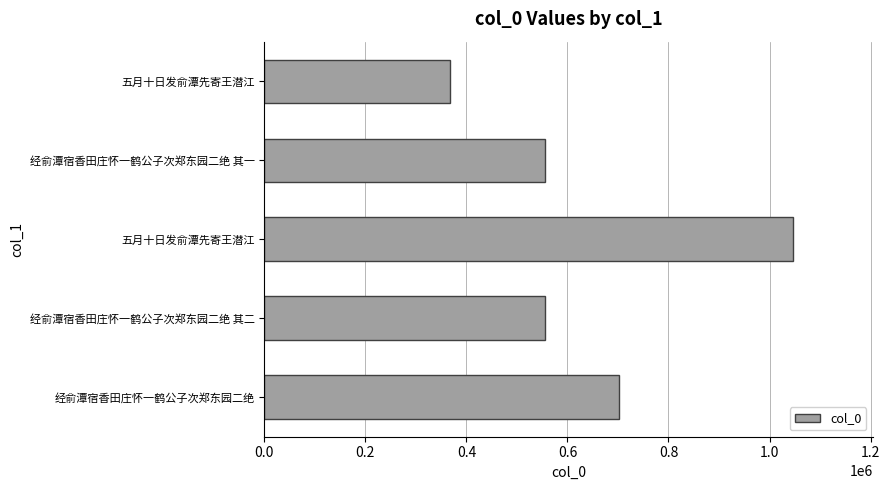

What is the average value?

645094